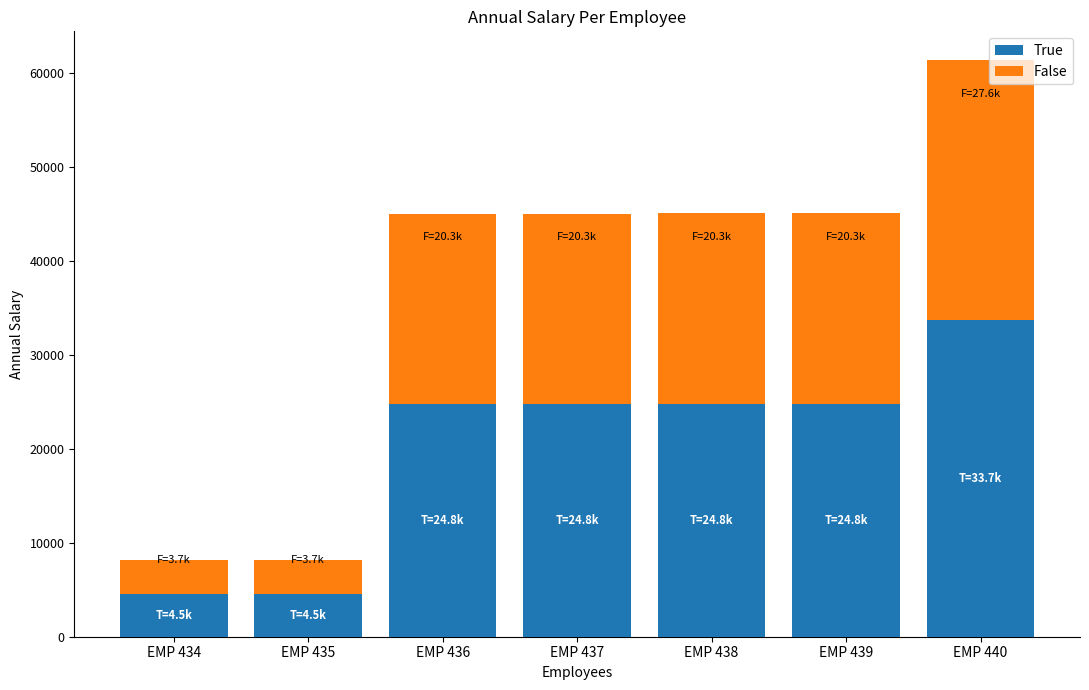

What is the minimum value for True?

4498.5